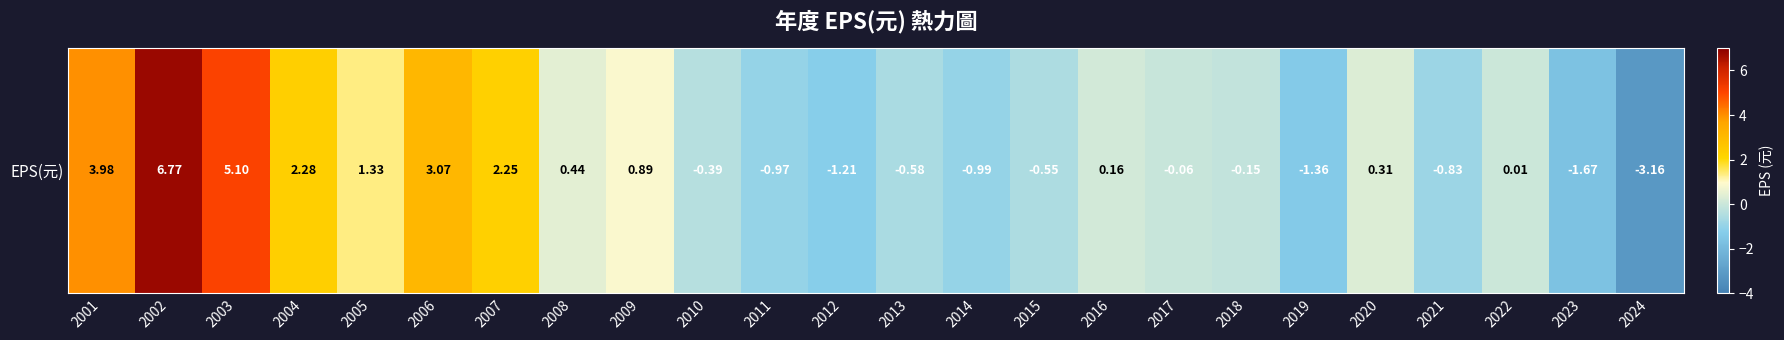

What is the change in value from 2006 to 2013?

-3.6